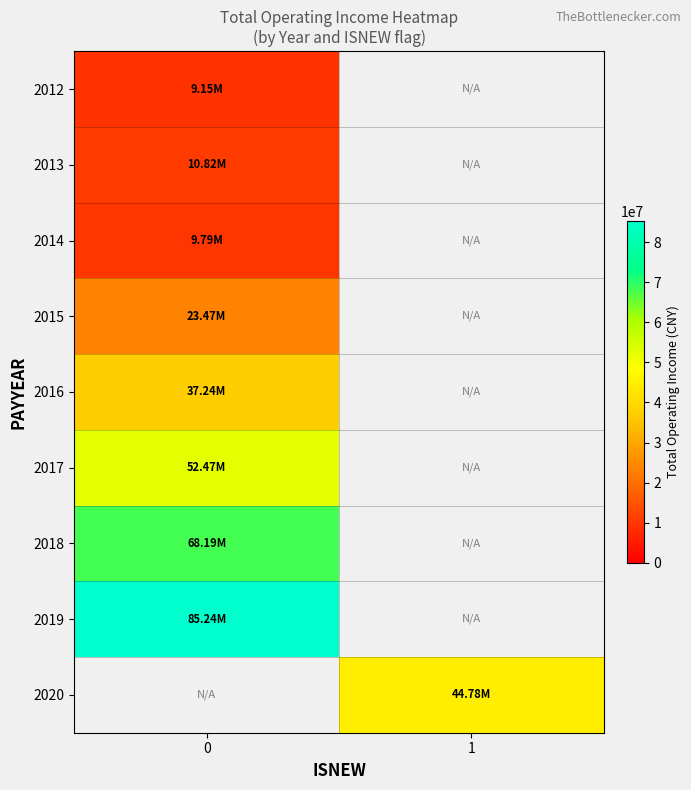

What is the approximate value of row_0 at 0?

9145977.4